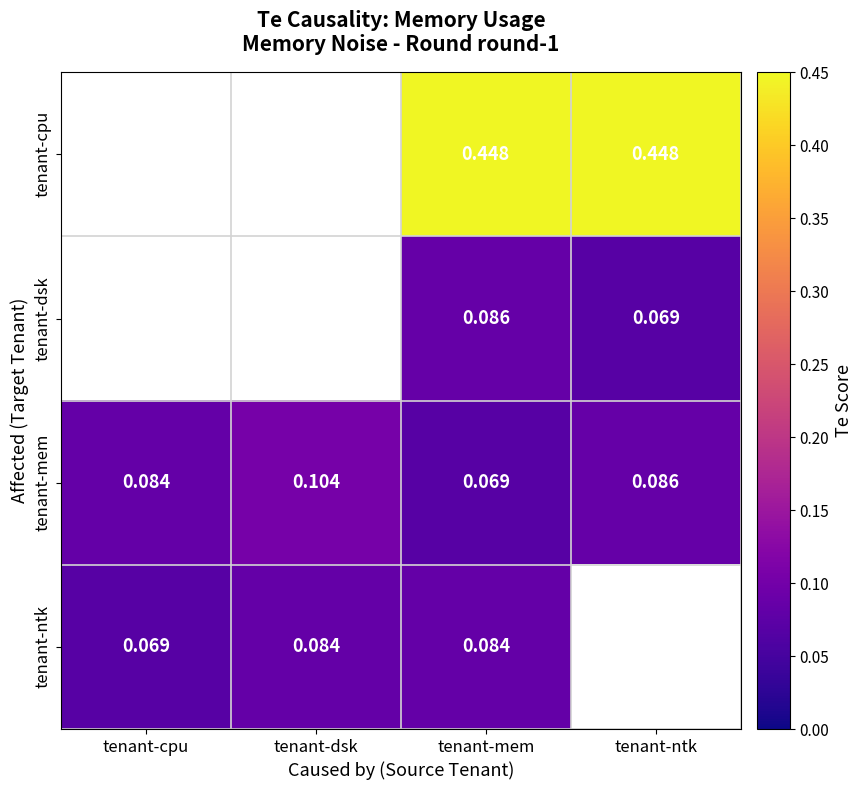

Count the tenant-mem values in the range 0 to 1.

4